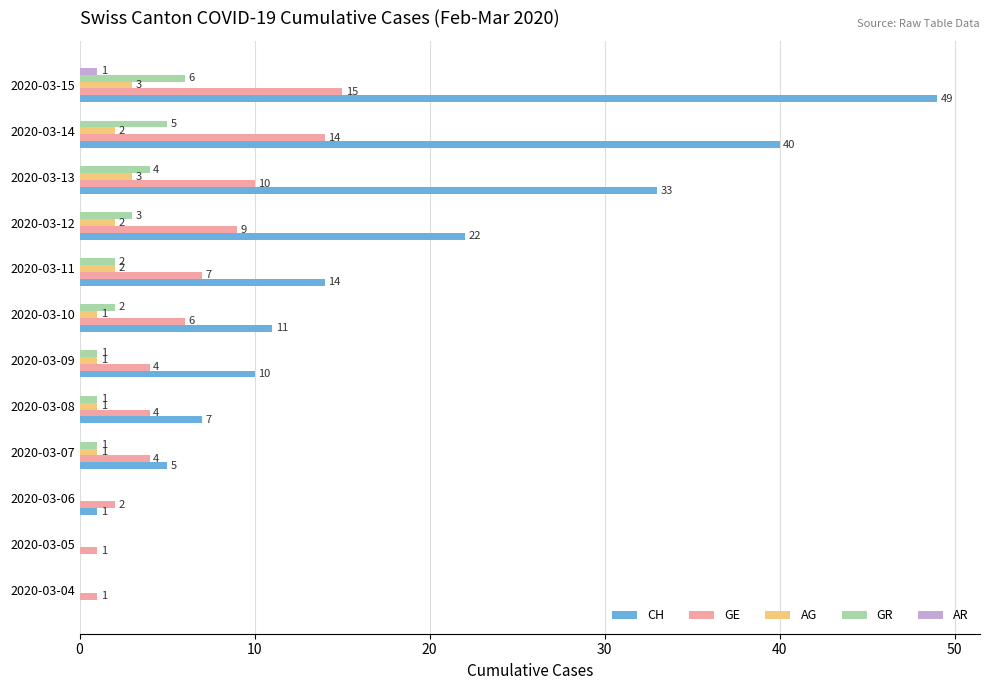

How many distinct data groups are displayed?

5